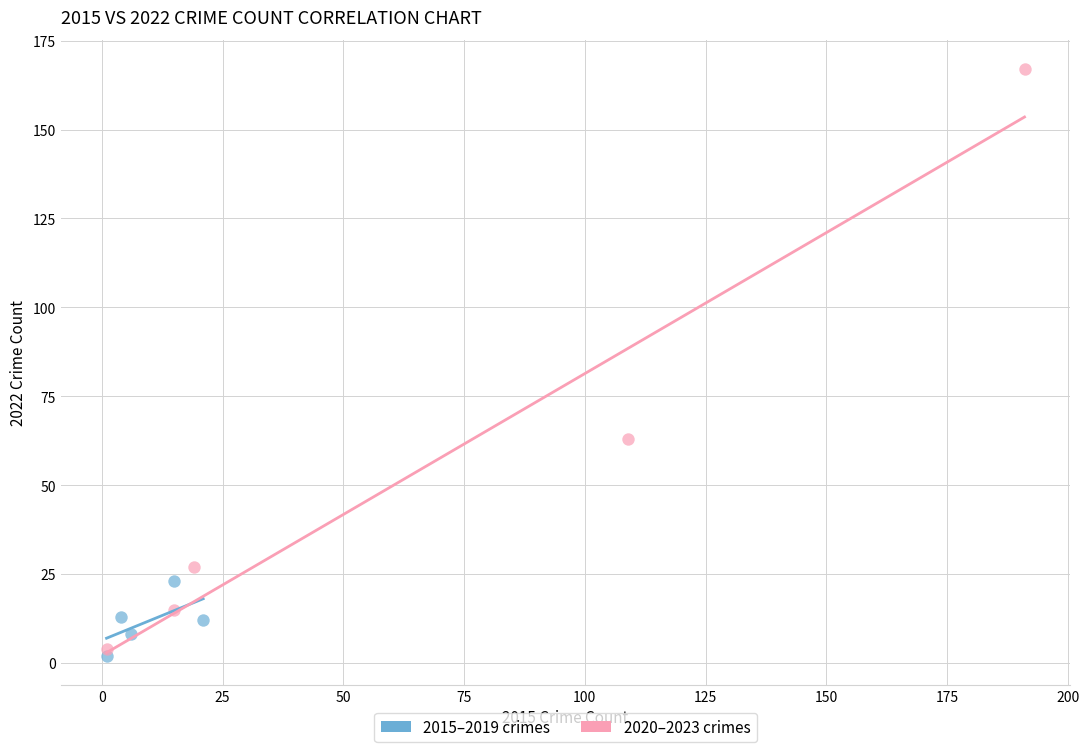

Which series reaches the maximum Y coordinate?

2020–2023 crimes